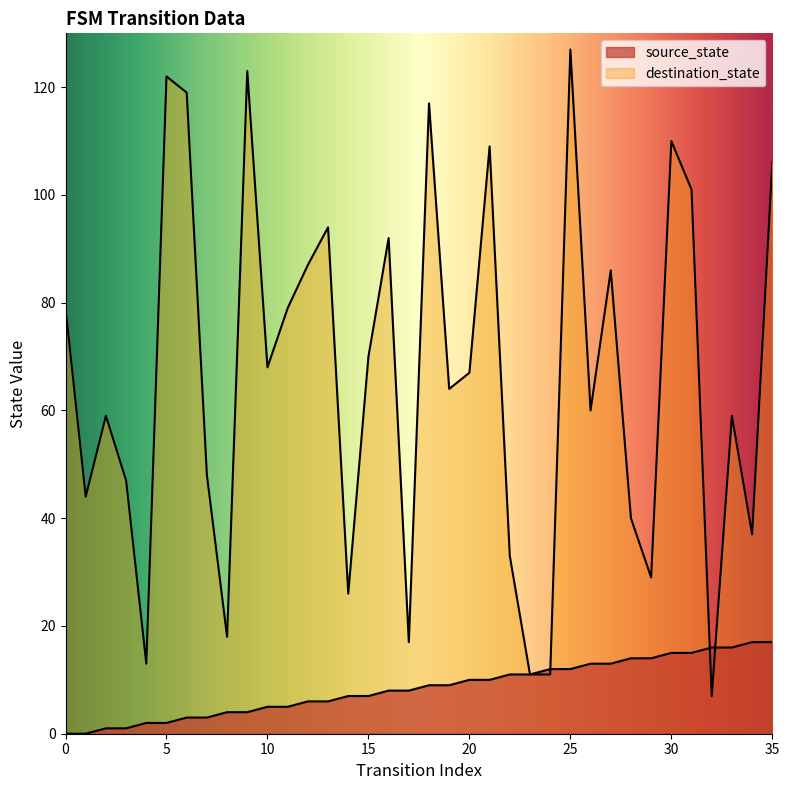

Reading left to right, list all the values displayed in this chart.

source_state: 0	0	1	1	2	2	3	3	4	4	5	5	6	6	7	7	8	8	9	9	10	10	11	11	12	12	13	13	14	14	15	15	16	16	17	17
destination_state: 79	44	59	47	13	122	119	48	18	123	68	79	87	94	26	70	92	17	117	64	67	109	33	11	11	127	60	86	40	29	110	101	7	59	37	106